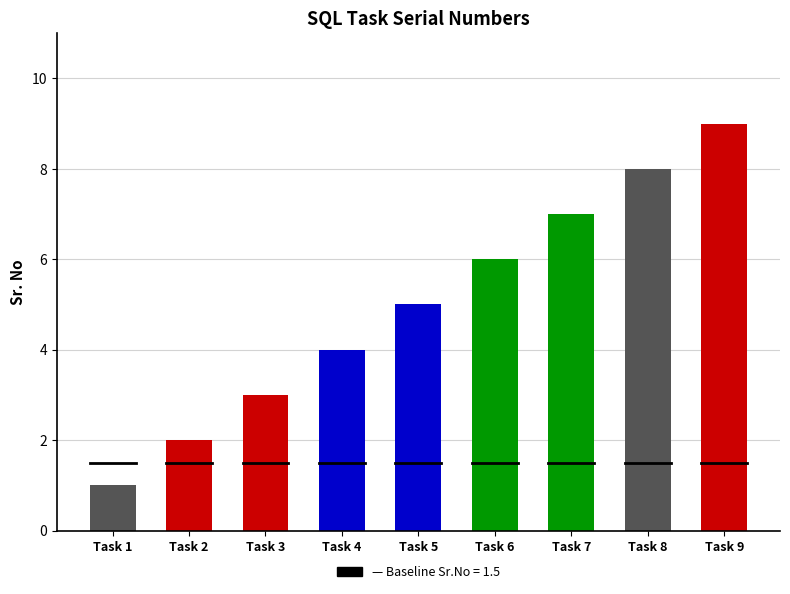

What is the maximum value shown in the chart?

9